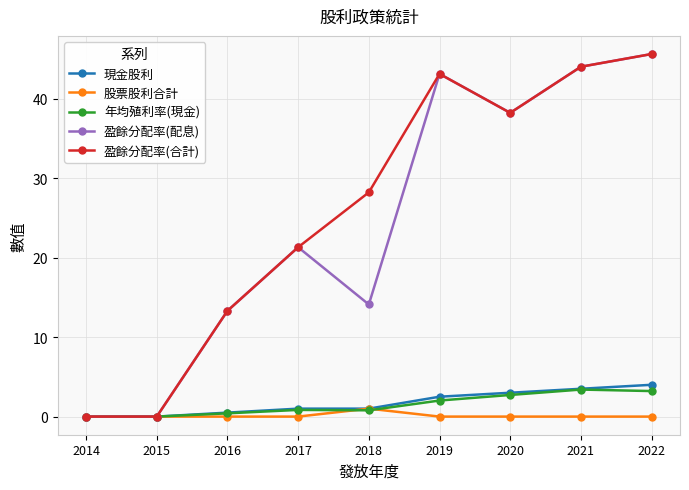

Which series has the largest total across all categories?

盈餘分配率(合計)